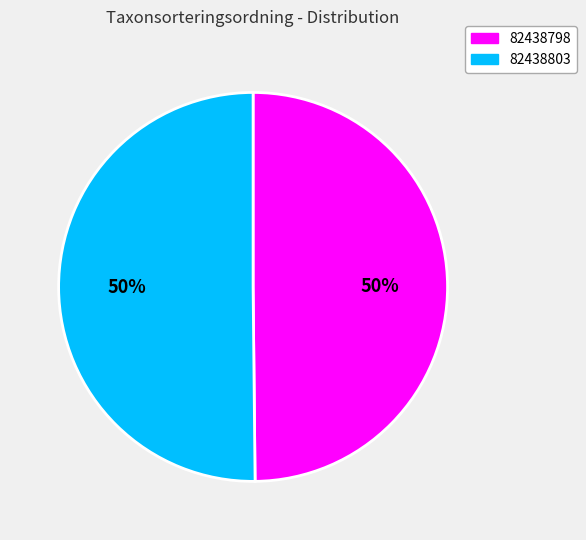

To the nearest percent, what portion does 82438803 represent?

50%